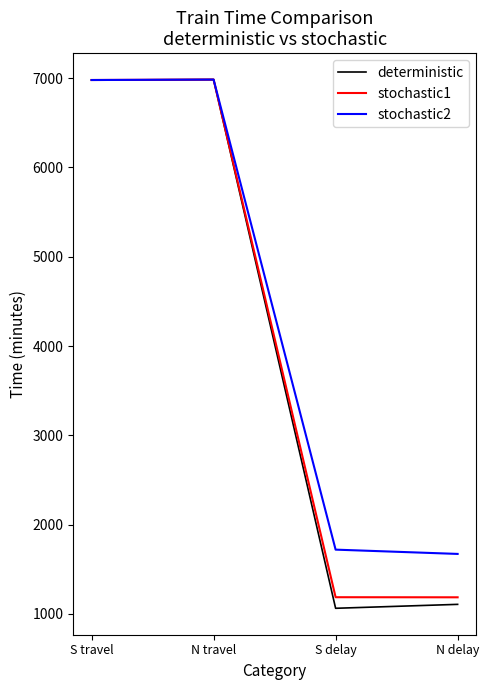

Which series has the largest range (max minus min)?

deterministic